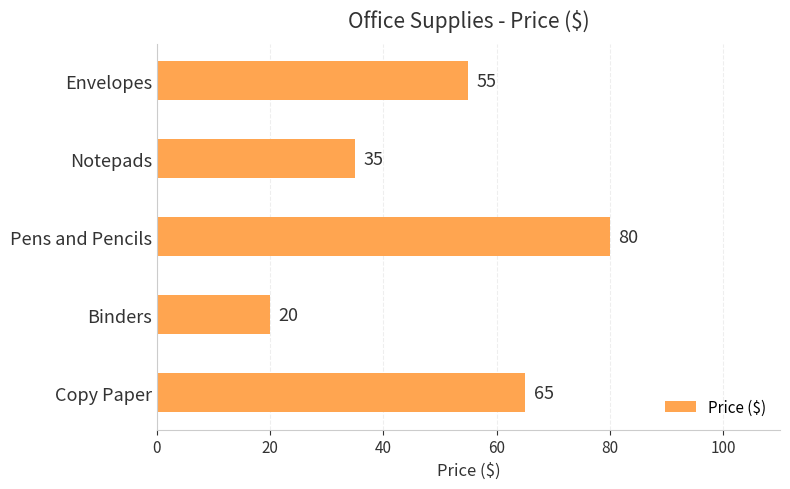

Are the bars grouped side by side (vs. stacked)?

No